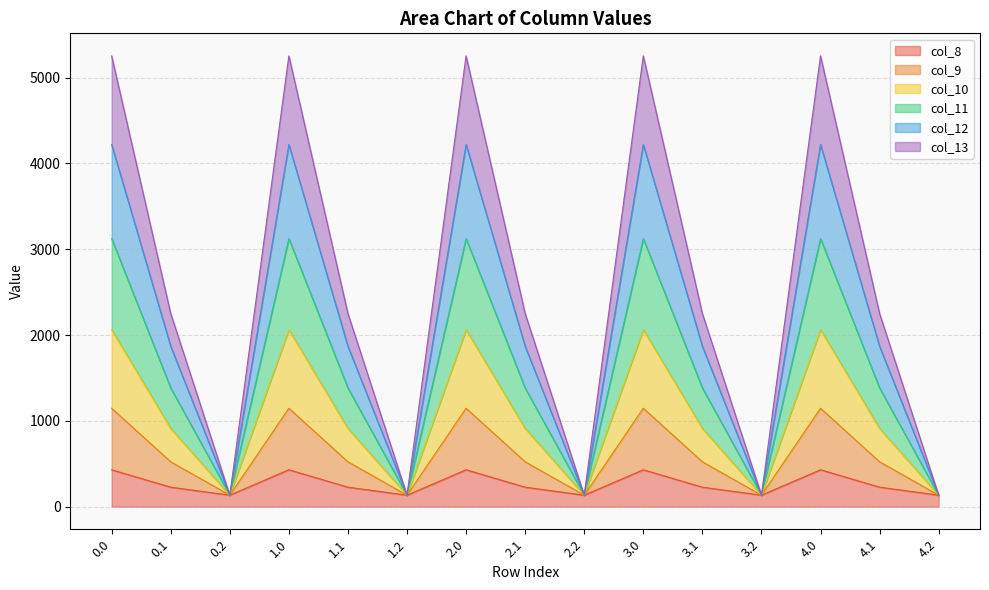

How many interior local valleys does the col_10 series have?

4